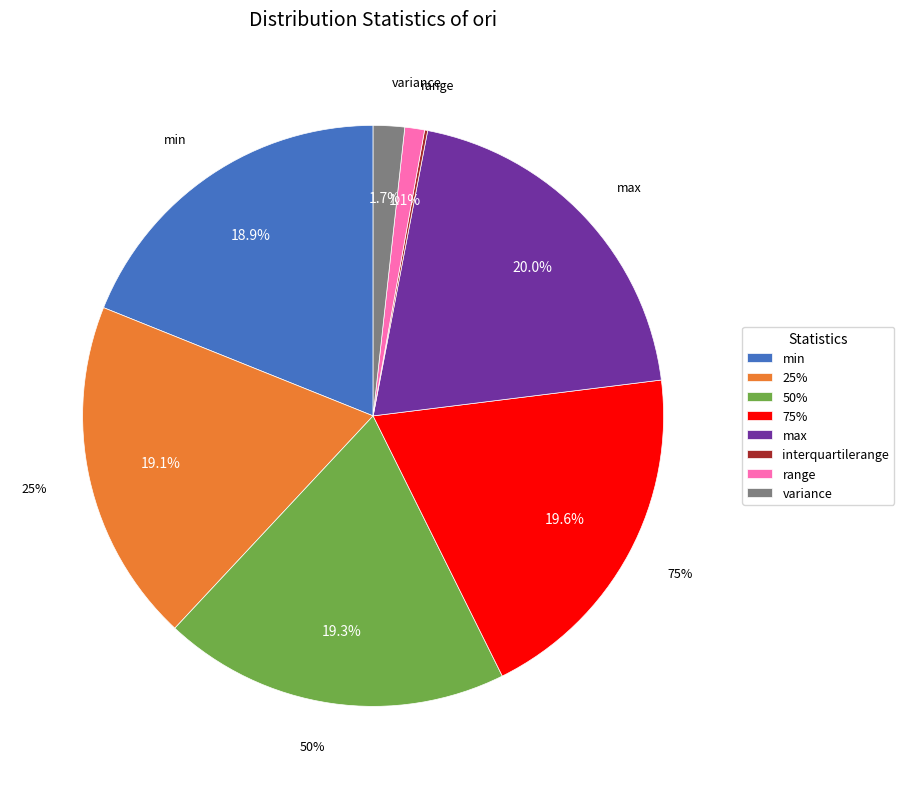

Which slice is the smallest?

interquartilerange